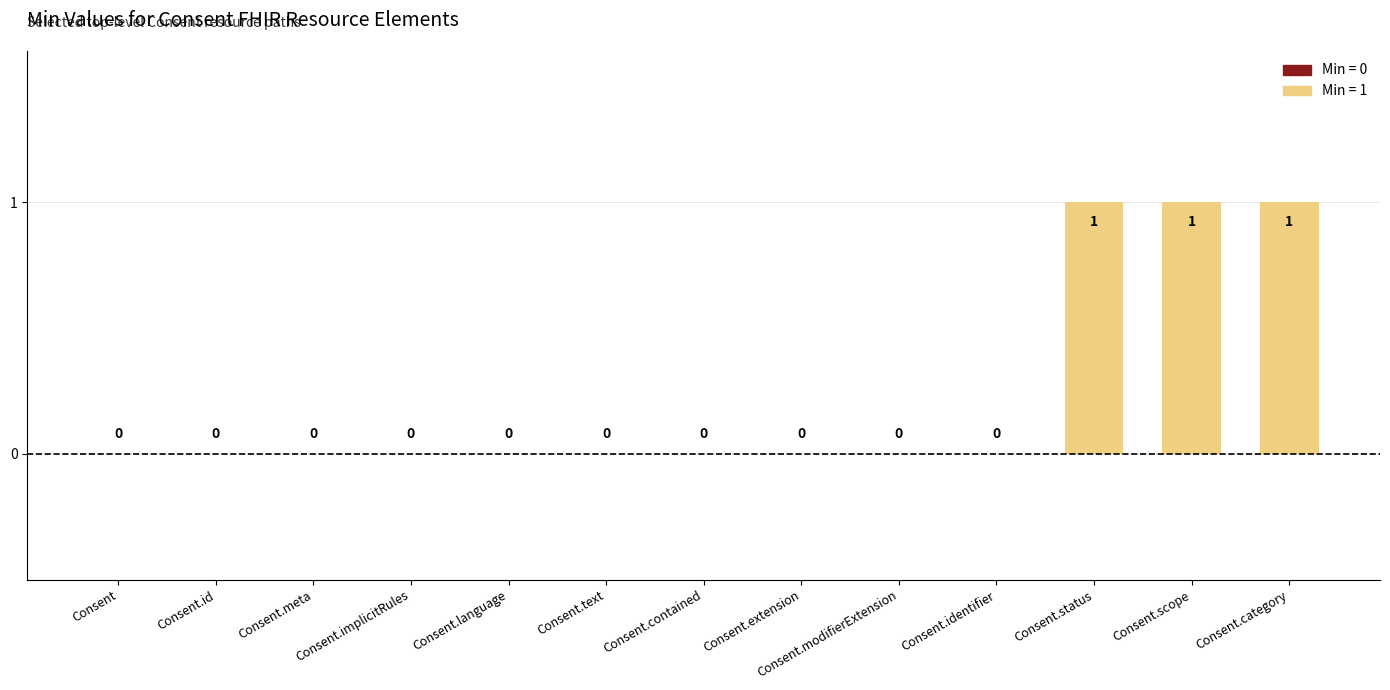

How many values are between 0 and 1?

13